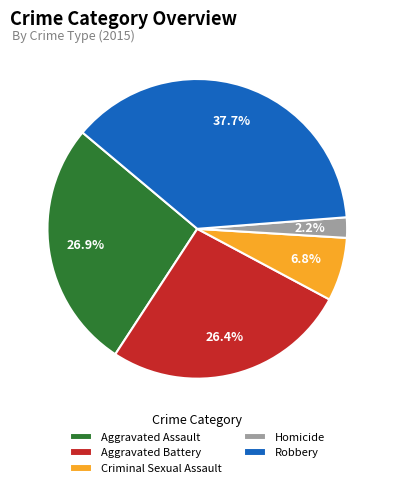

Combined, do Aggravated Assault and Homicide account for over 50%?

No